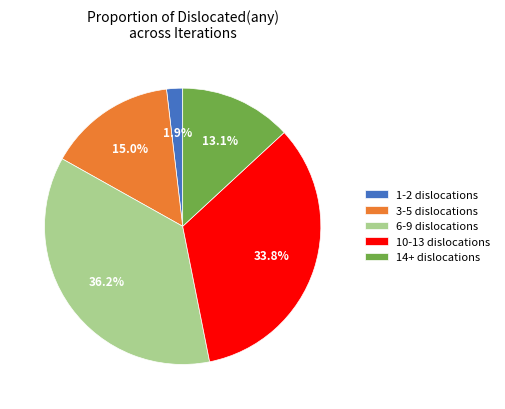

What is the total percentage of 3-5 dislocations and 14+ dislocations?

28.1%